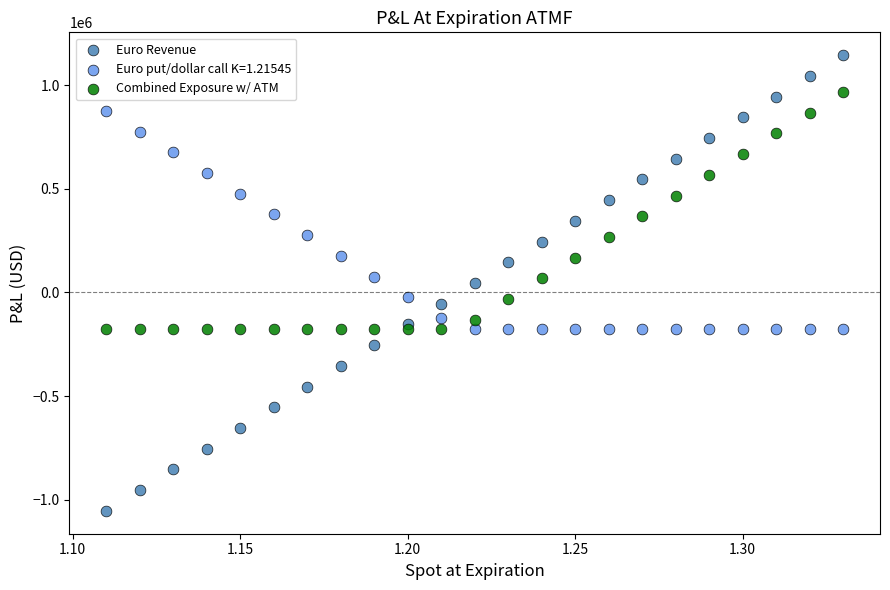

Which series has the largest Y range (max minus min)?

Euro Revenue